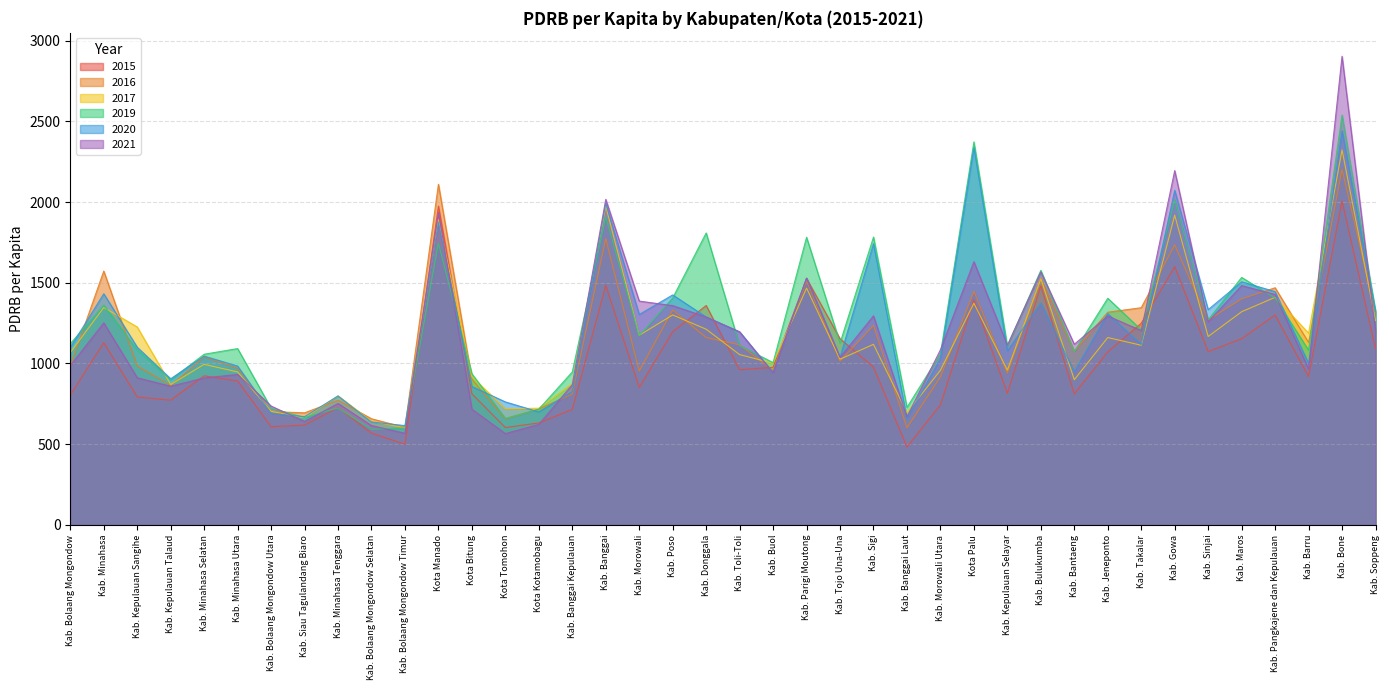

What is the maximum value shown in the chart?

2902.6